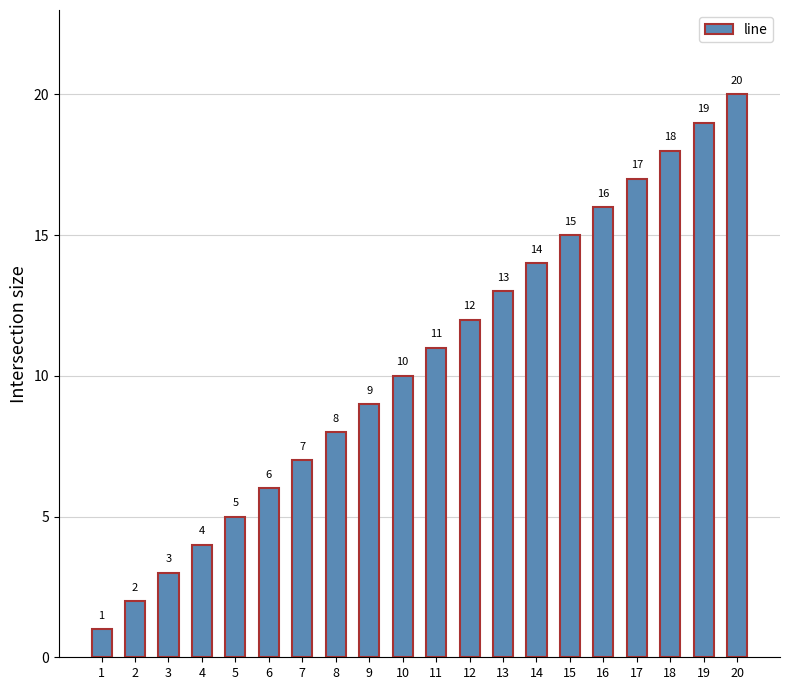

At which category does the chart reach its peak across all series?

20